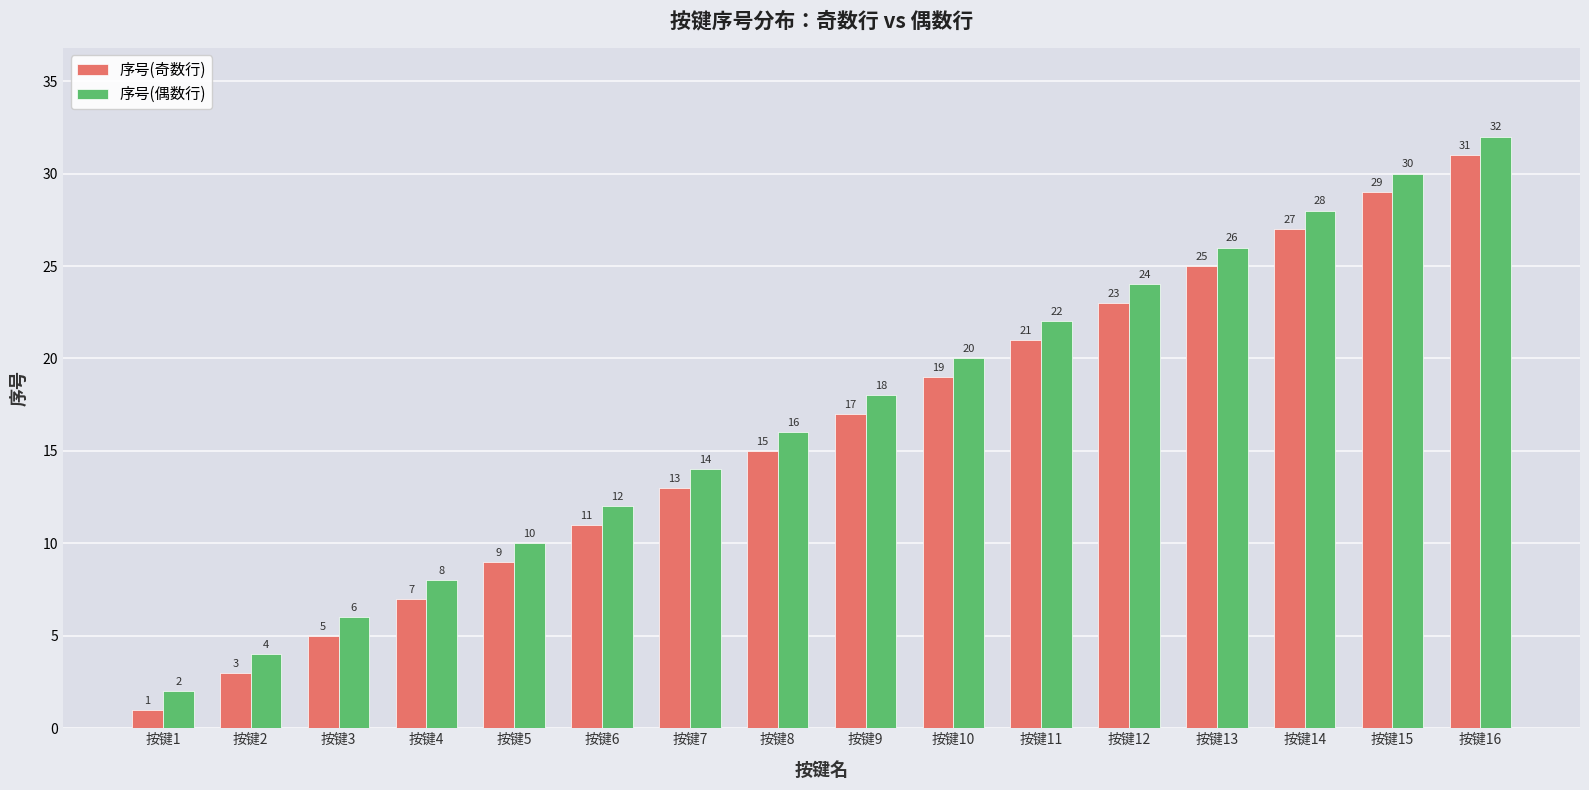

What is the approximate value of 序号(奇数行) at 按键15?

29